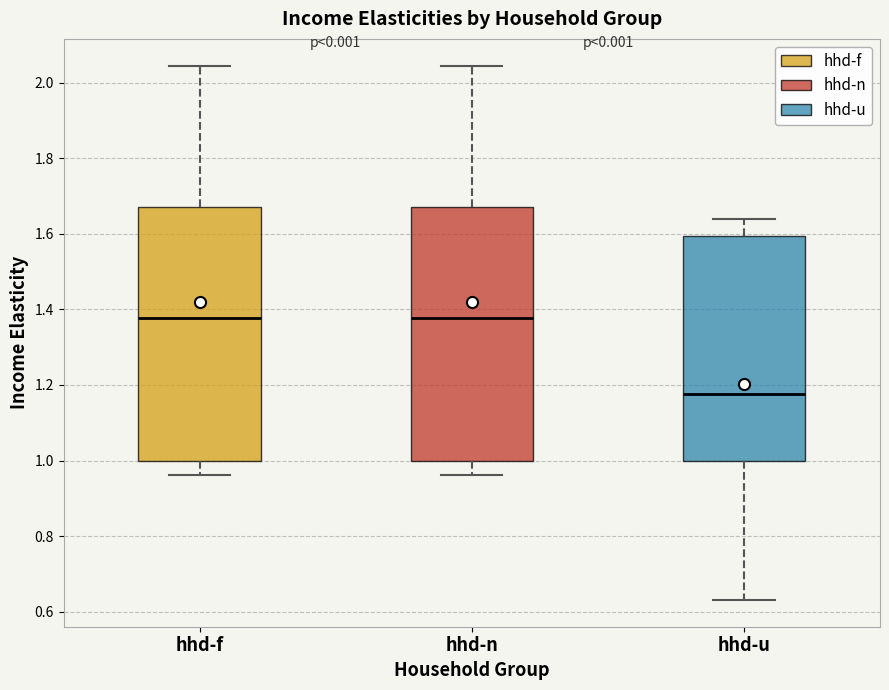

Reading left to right, read every box against the y-axis: the position of its median line, the range the box covers, and the ends of its whiskers. The values are not printed on the chart, so give them approximately, as read against the axis.

hhd-f: median 1.38, box 1.00 to 1.68, whiskers 0.96 to 2.04
hhd-n: median 1.38, box 1.00 to 1.68, whiskers 0.96 to 2.04
hhd-u: median 1.18, box 1.00 to 1.60, whiskers 0.64 to 1.64